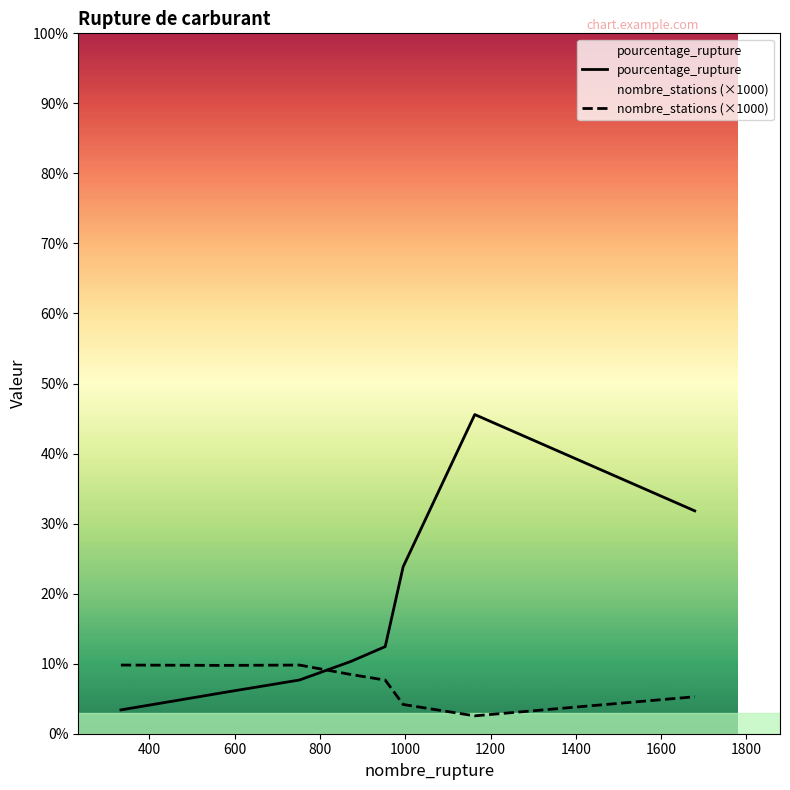

True or false: nombre_stations (×1000) and pourcentage_rupture intersect in this chart.

True